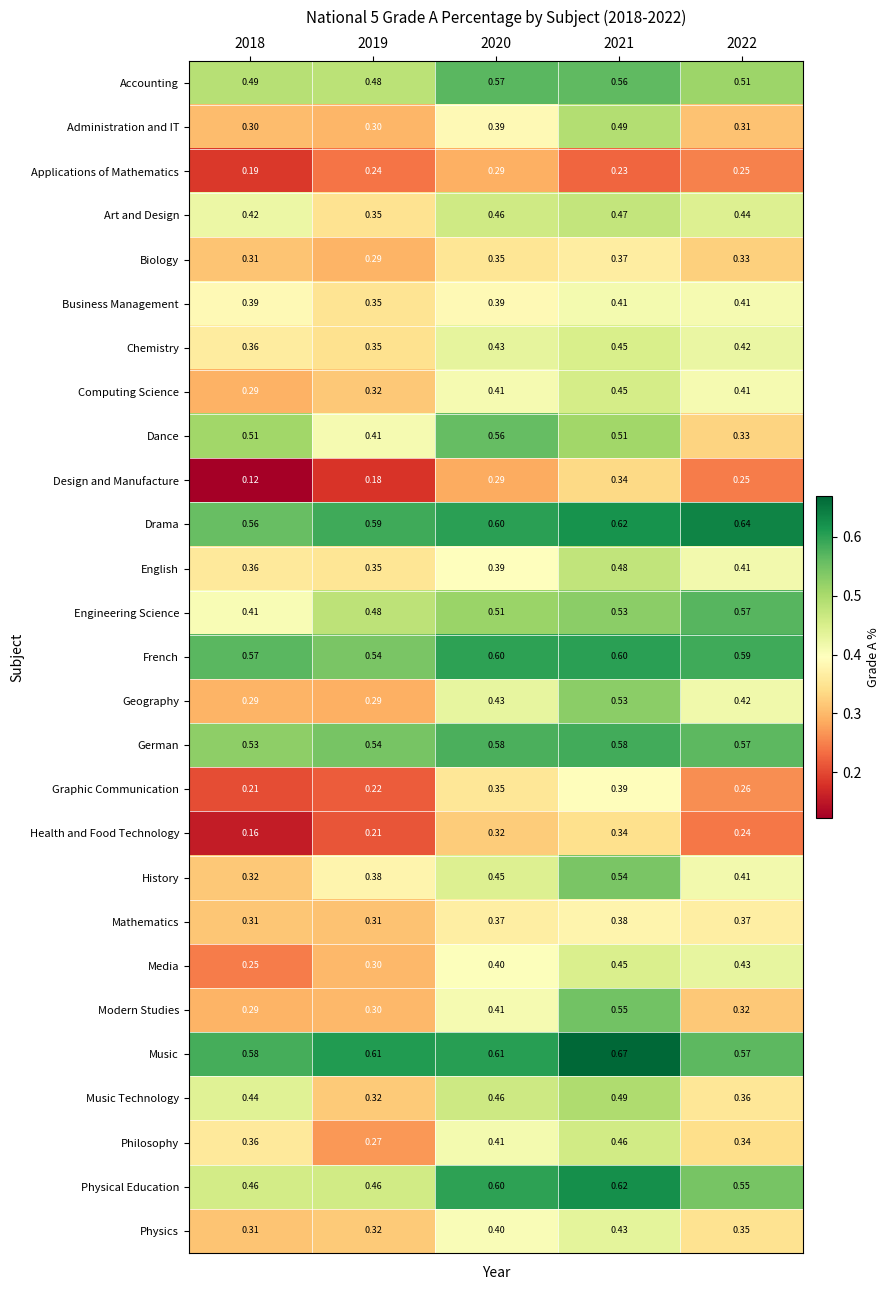

Which series has the widest spread of values?

Modern Studies